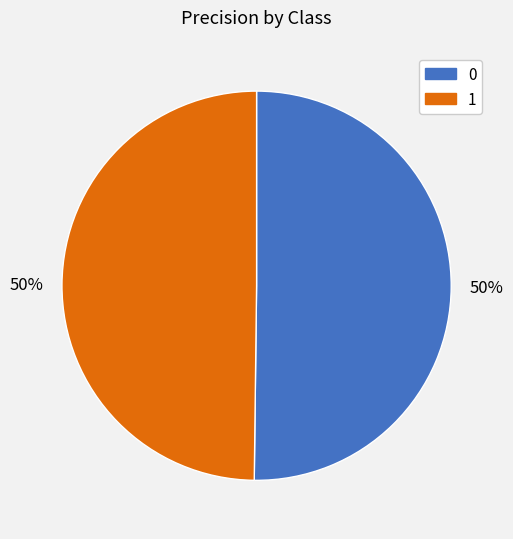

What percentage is the 0 slice, to the nearest percent?

50%